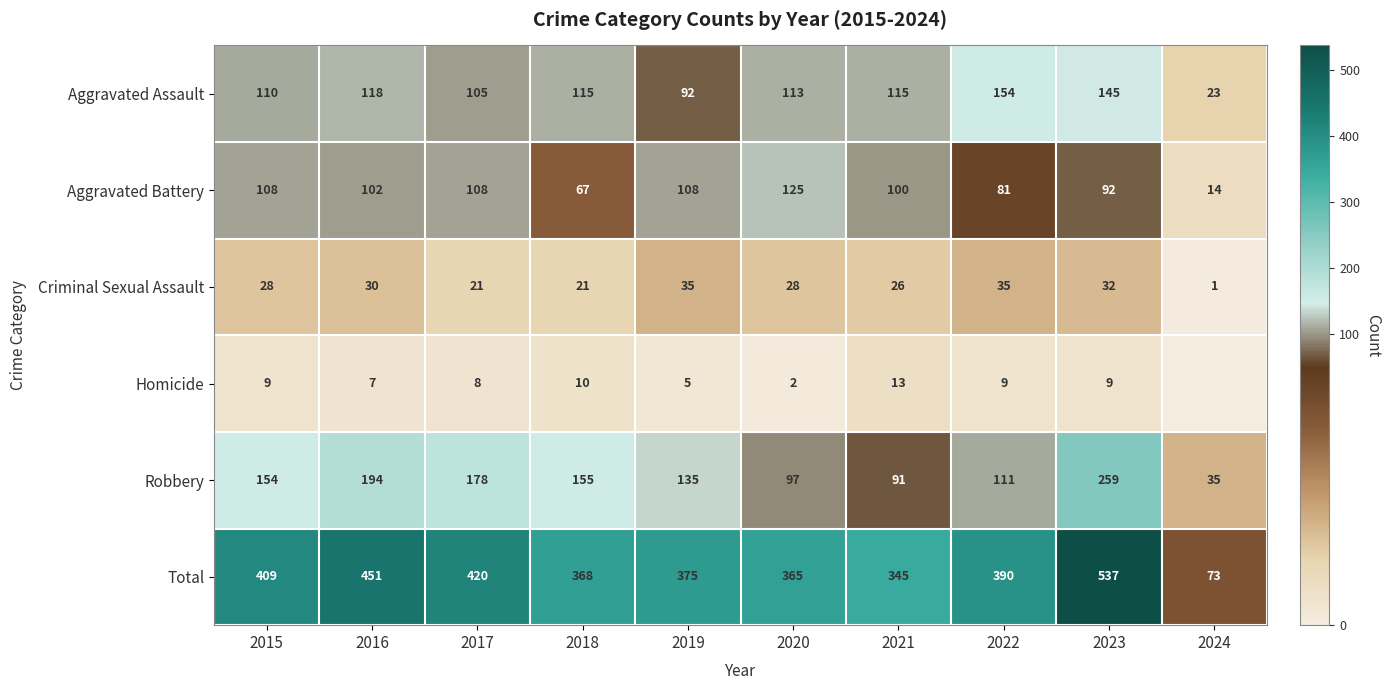

What is the difference between the maximum and minimum values in the Aggravated Assault series?

131